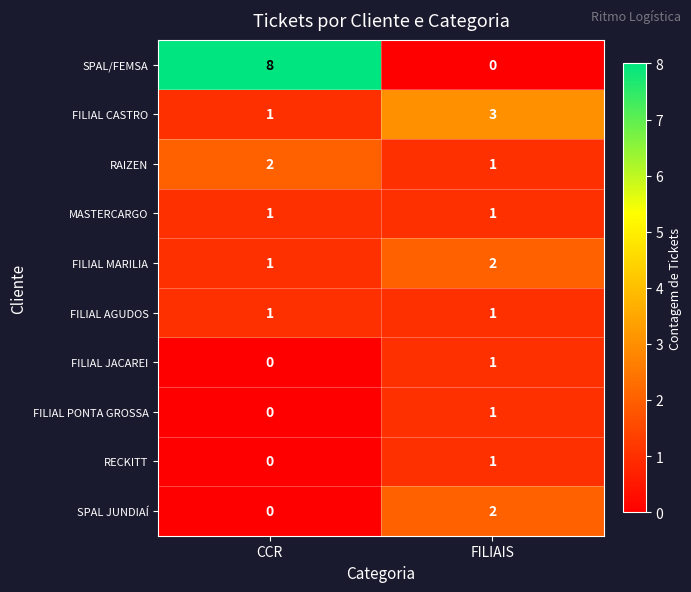

How many series are shown in this chart?

10